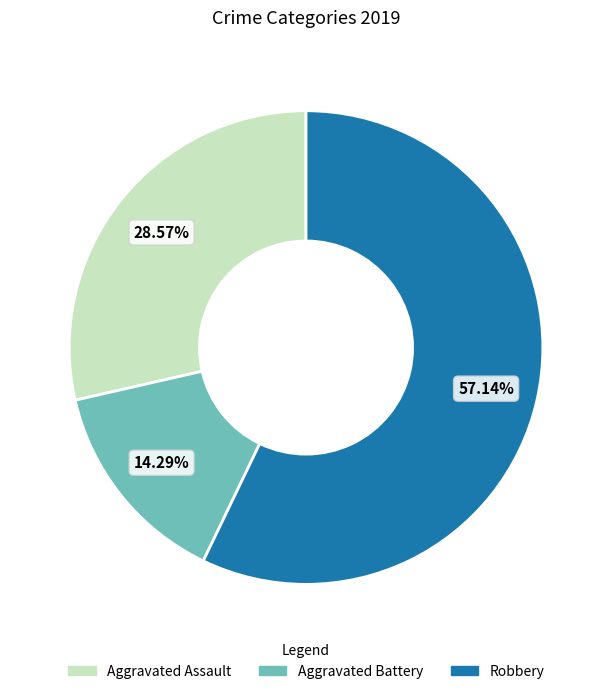

To the nearest percent, what portion does Aggravated Battery represent?

14%